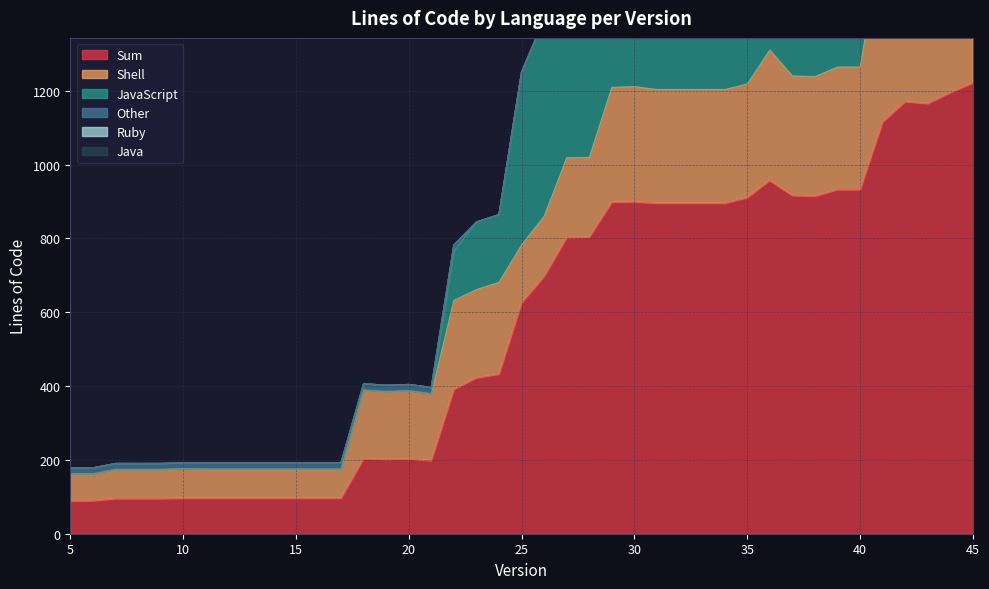

Rank the series by their maximum value, from highest to lowest.

Sum, JavaScript, Shell, Other, Ruby, Java